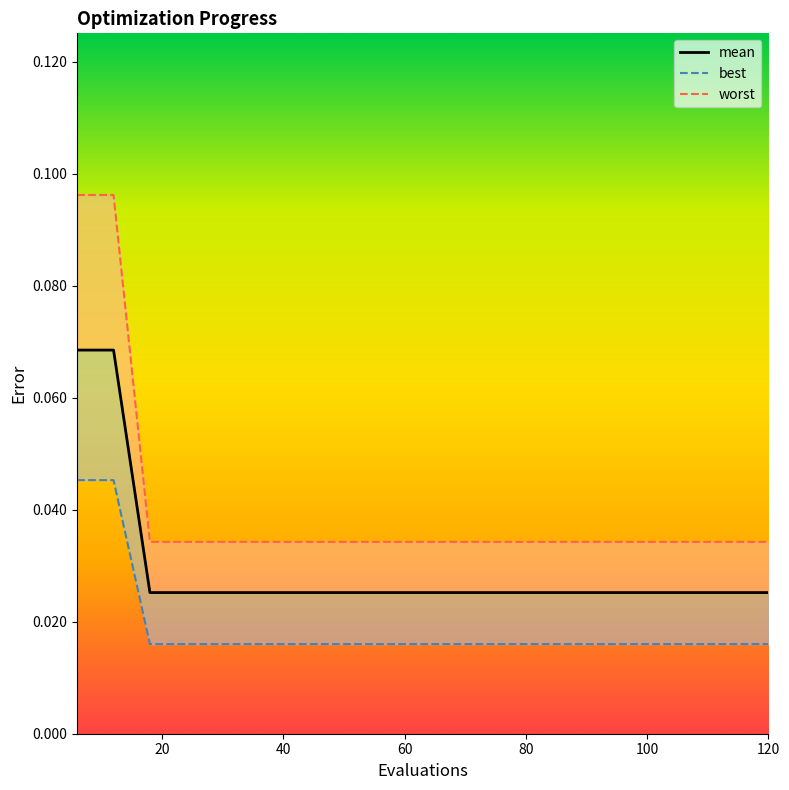

How many lines are shown in the chart?

3